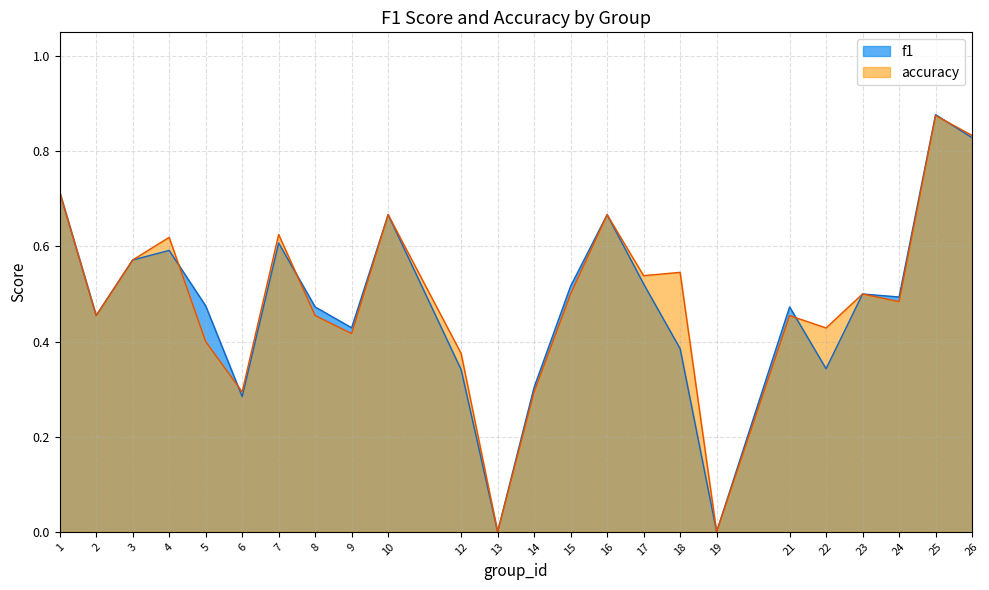

Between 8 and 24, which is larger?

24